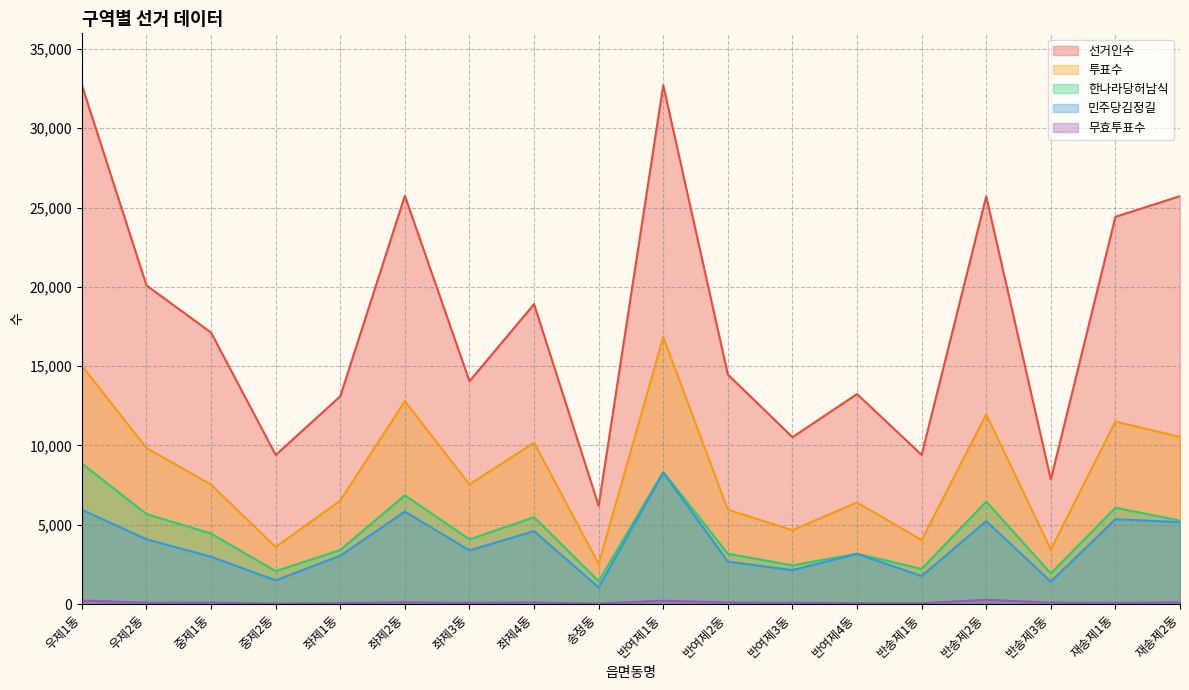

Where does the 무효투표수 series first go above 91?

우제1동